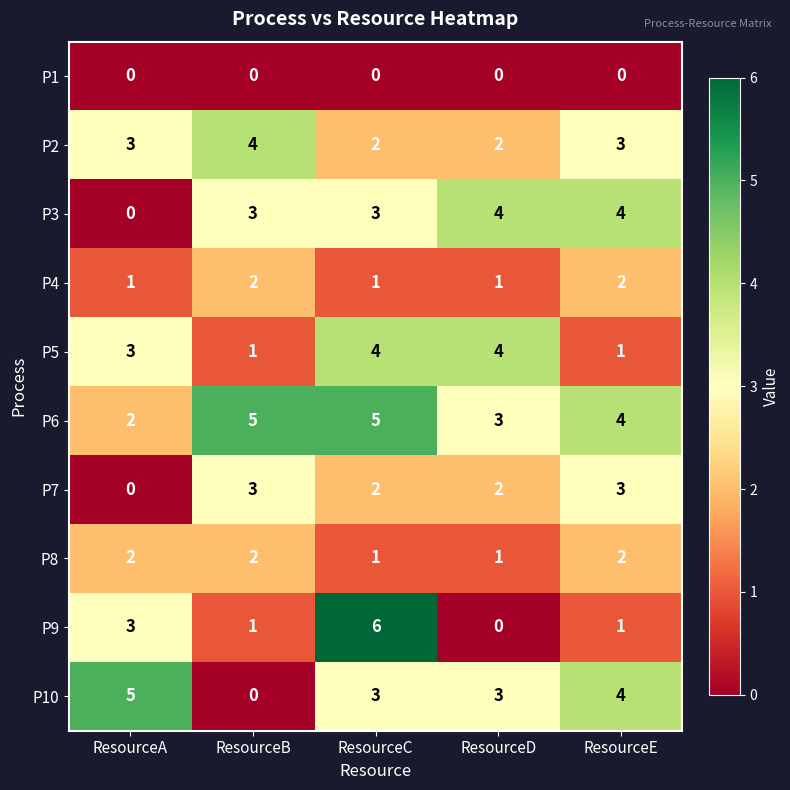

What is the difference between the highest and lowest values at ResourceB?

5